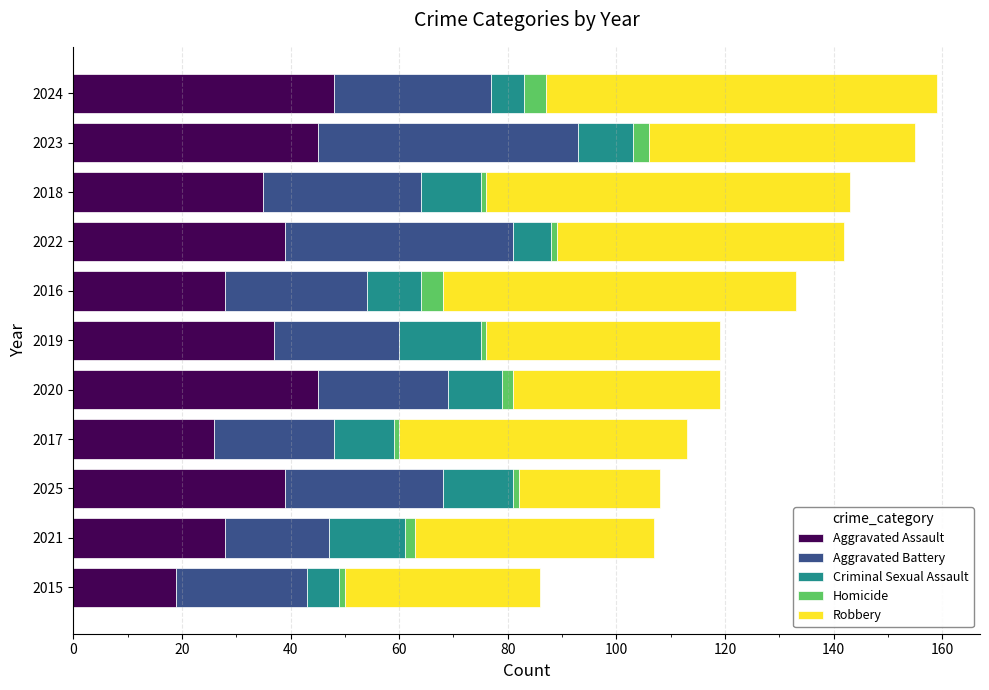

True or false: Aggravated Assault has a value of 35 at 2018.

True